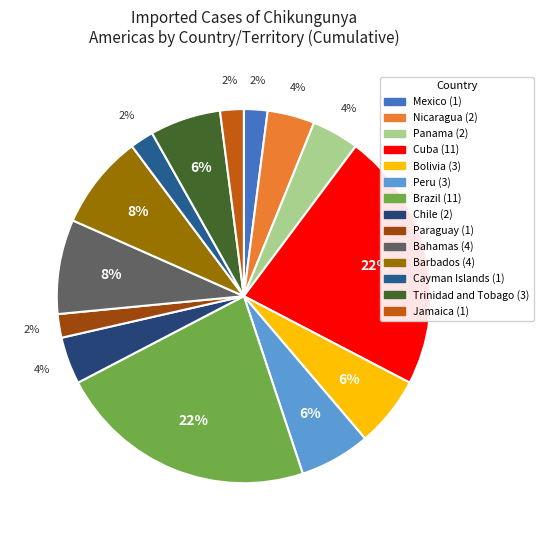

Is it true that Peru is 20% of the pie?

False